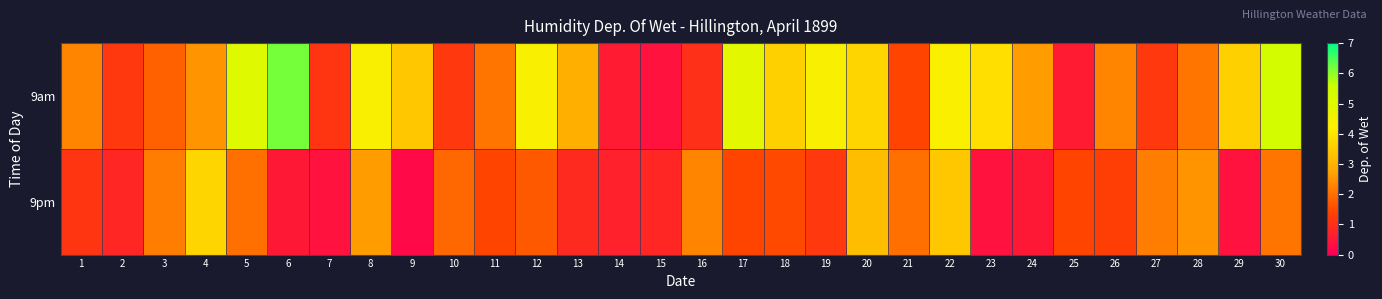

At which category is the sum across all series the highest?

22